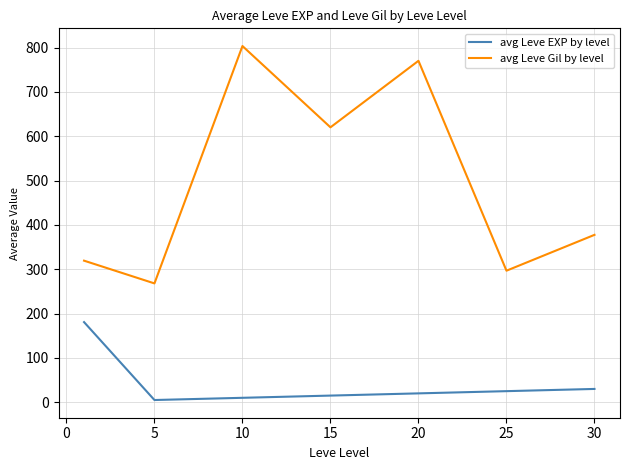

At how many categories does at least one series exceed 348?

4